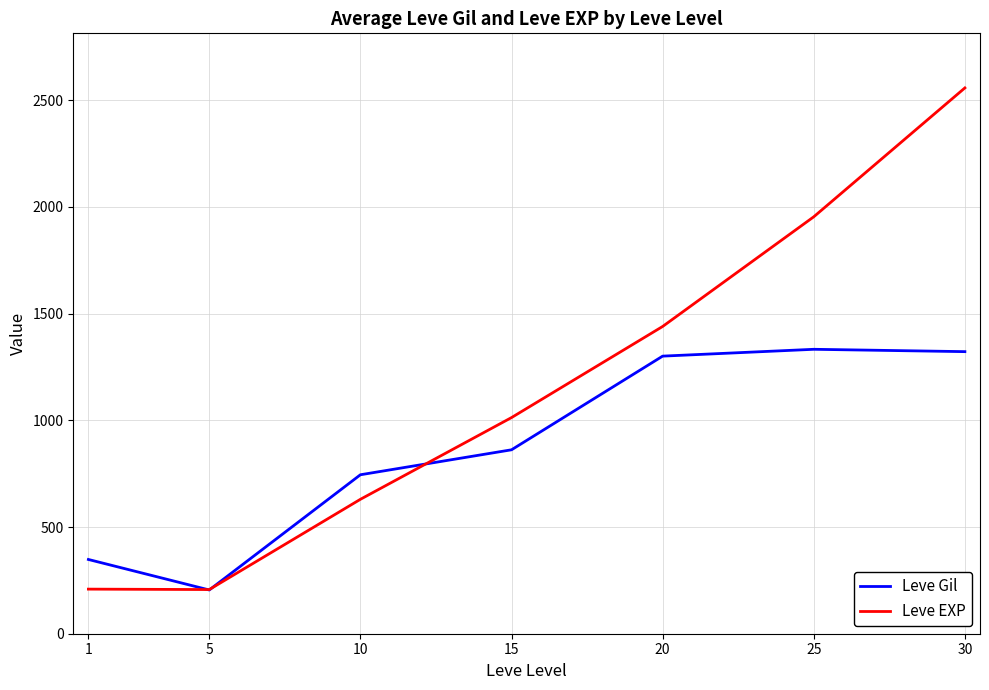

At which category is the sum across all series the highest?

30